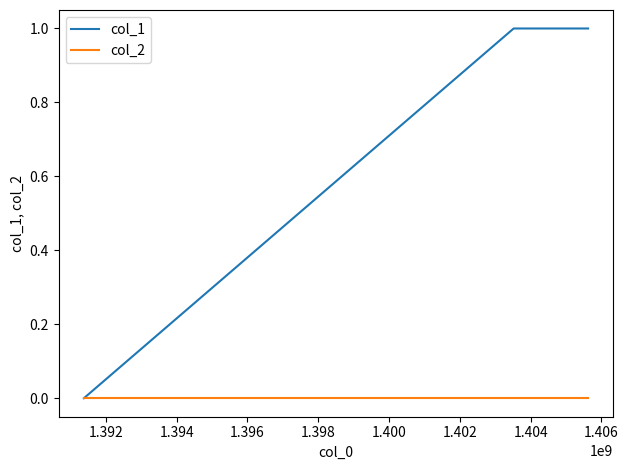

What are all the series names shown in the legend?

col_1, col_2